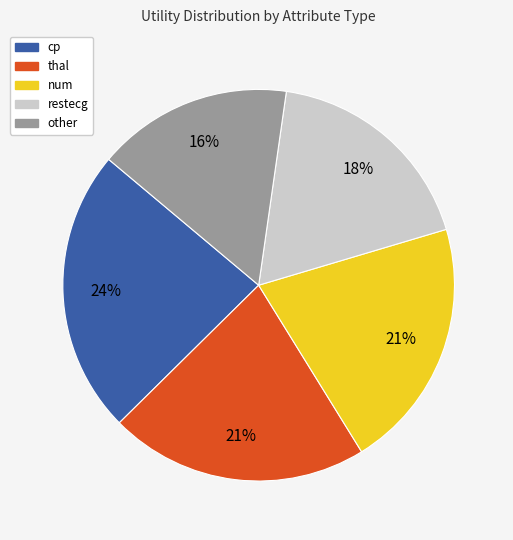

What percentage is the thal slice, to the nearest percent?

21%